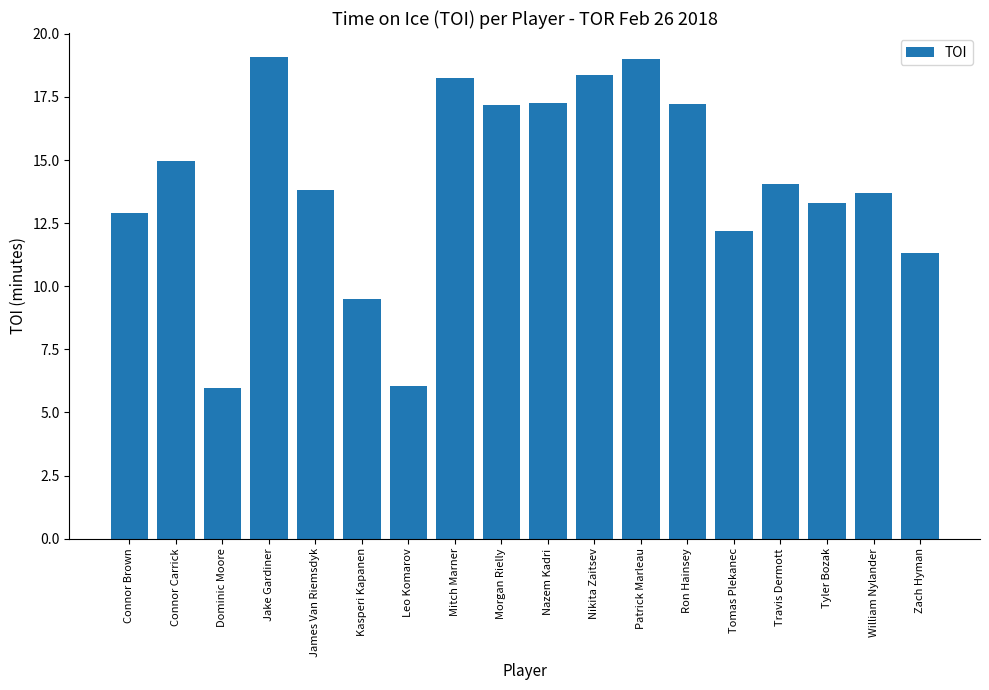

The value at James Van Riemsdyk is 21.2. True or false?

False